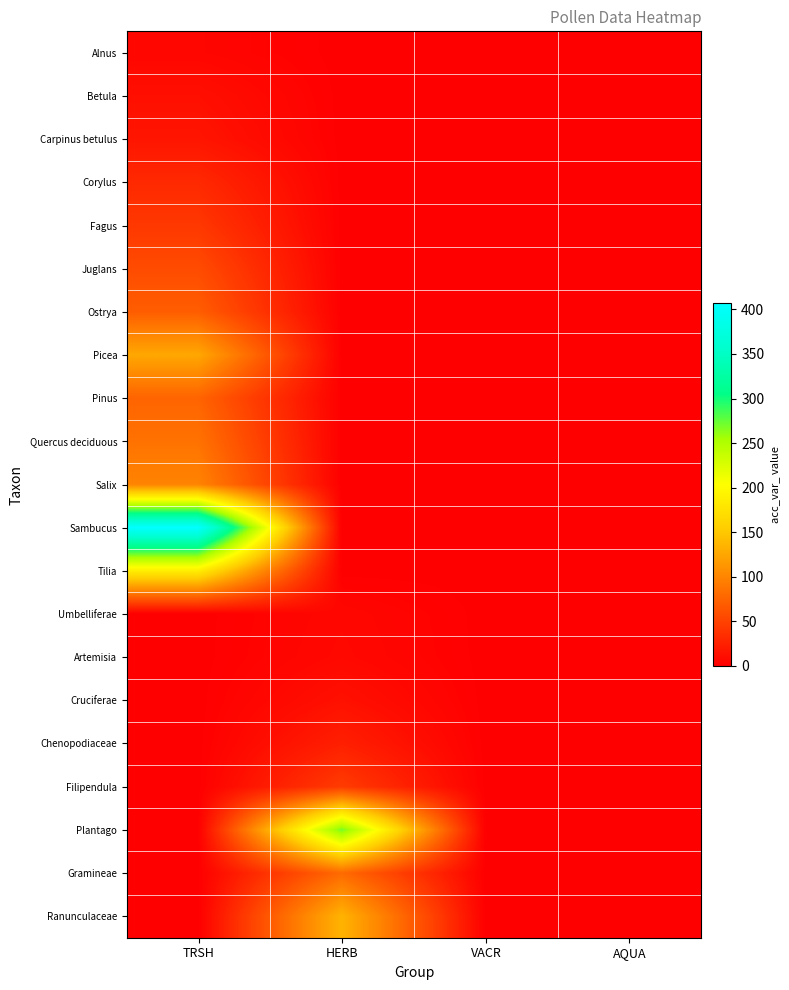

Reading left to right, what are all the values shown in this chart?

Alnus: TRSH=5	HERB=0	VACR=0	AQUA=0
Betula: TRSH=12	HERB=0	VACR=0	AQUA=0
Carpinus betulus: TRSH=16	HERB=0	VACR=0	AQUA=0
Corylus: TRSH=31	HERB=0	VACR=0	AQUA=0
Fagus: TRSH=42	HERB=0	VACR=0	AQUA=0
Juglans: TRSH=57	HERB=0	VACR=0	AQUA=0
Ostrya: TRSH=70	HERB=0	VACR=0	AQUA=0
Picea: TRSH=126	HERB=0	VACR=0	AQUA=0
Pinus: TRSH=75	HERB=0	VACR=0	AQUA=0
Quercus deciduous: TRSH=86	HERB=0	VACR=0	AQUA=0
Salix: TRSH=99	HERB=0	VACR=0	AQUA=0
Sambucus: TRSH=407	HERB=0	VACR=0	AQUA=0
Tilia: TRSH=187	HERB=0	VACR=0	AQUA=0
Umbelliferae: TRSH=0	HERB=6	VACR=0	AQUA=0
Artemisia: TRSH=0	HERB=7	VACR=0	AQUA=0
Cruciferae: TRSH=0	HERB=13	VACR=0	AQUA=0
Chenopodiaceae: TRSH=0	HERB=24	VACR=0	AQUA=0
Filipendula: TRSH=0	HERB=45	VACR=0	AQUA=0
Plantago: TRSH=0	HERB=270	VACR=0	AQUA=0
Gramineae: TRSH=0	HERB=80	VACR=0	AQUA=0
Ranunculaceae: TRSH=0	HERB=135	VACR=0	AQUA=0